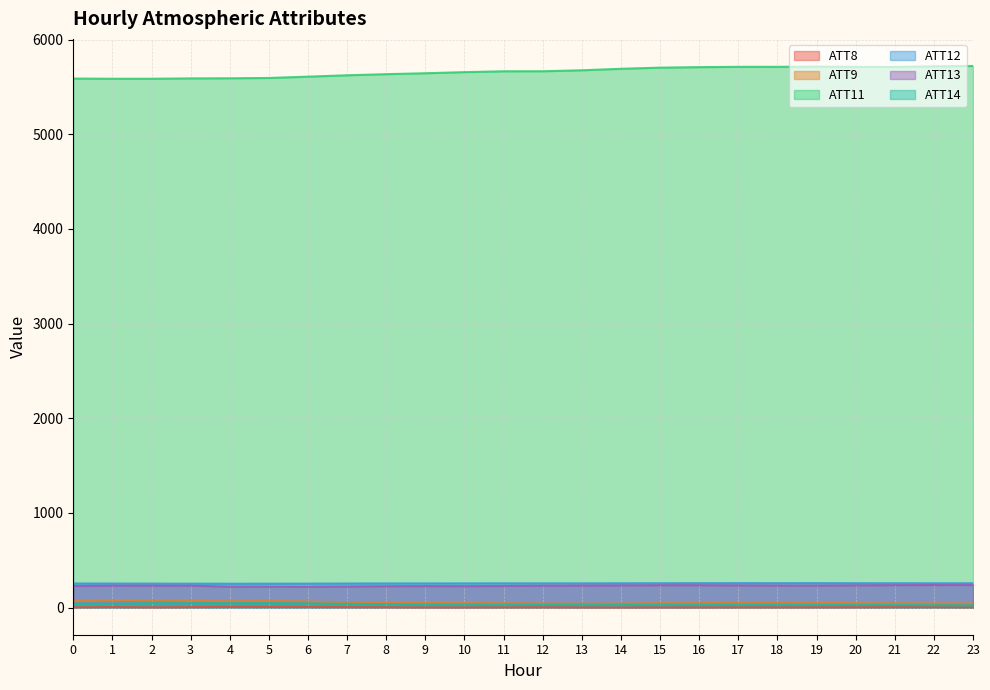

What is the smallest value displayed?

1.4